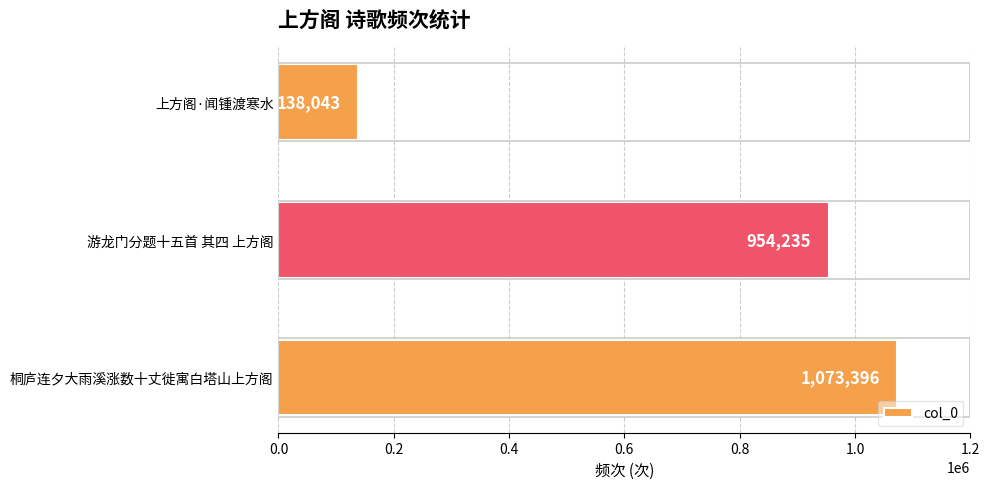

What is the maximum value shown in the chart?

1073396